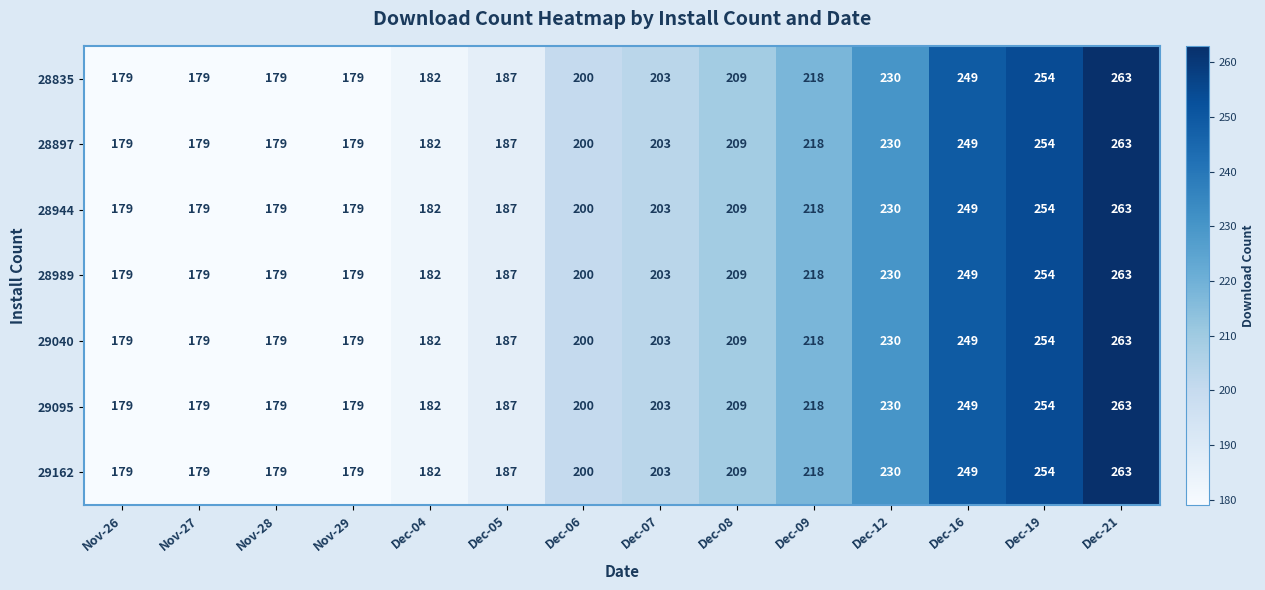

What is the average value of the 29095 series?

208